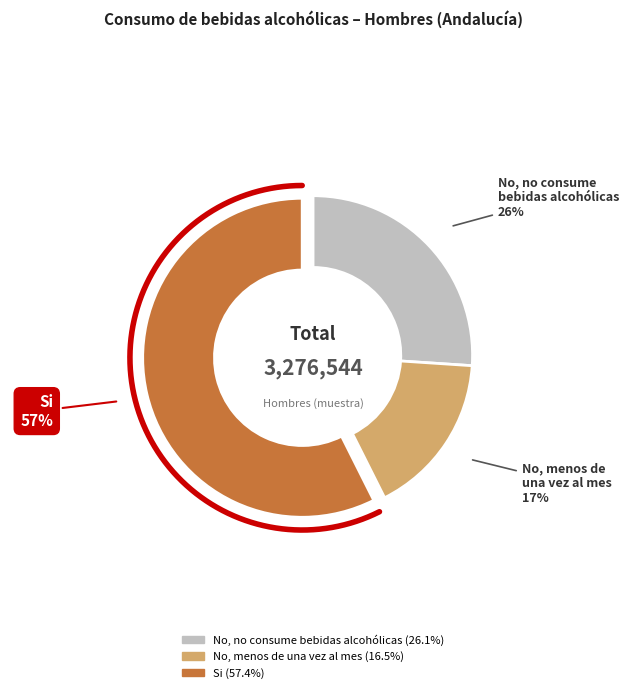

To the nearest percent, what portion does Si represent?

57%